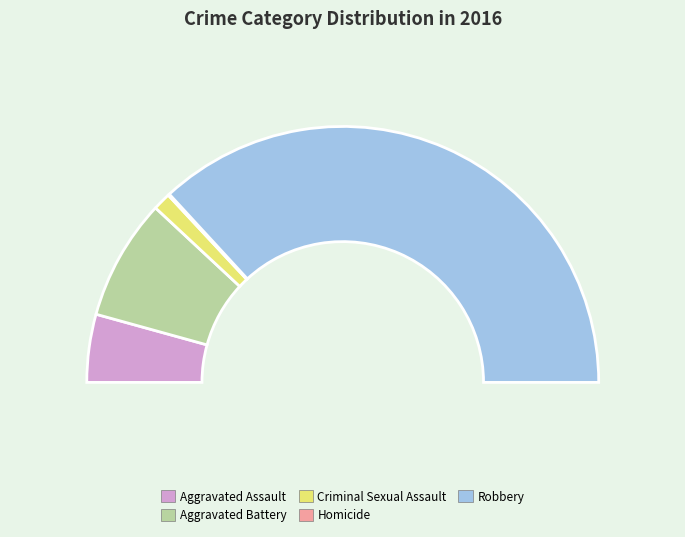

True or false: Criminal Sexual Assault accounts for 2% of the total.

True